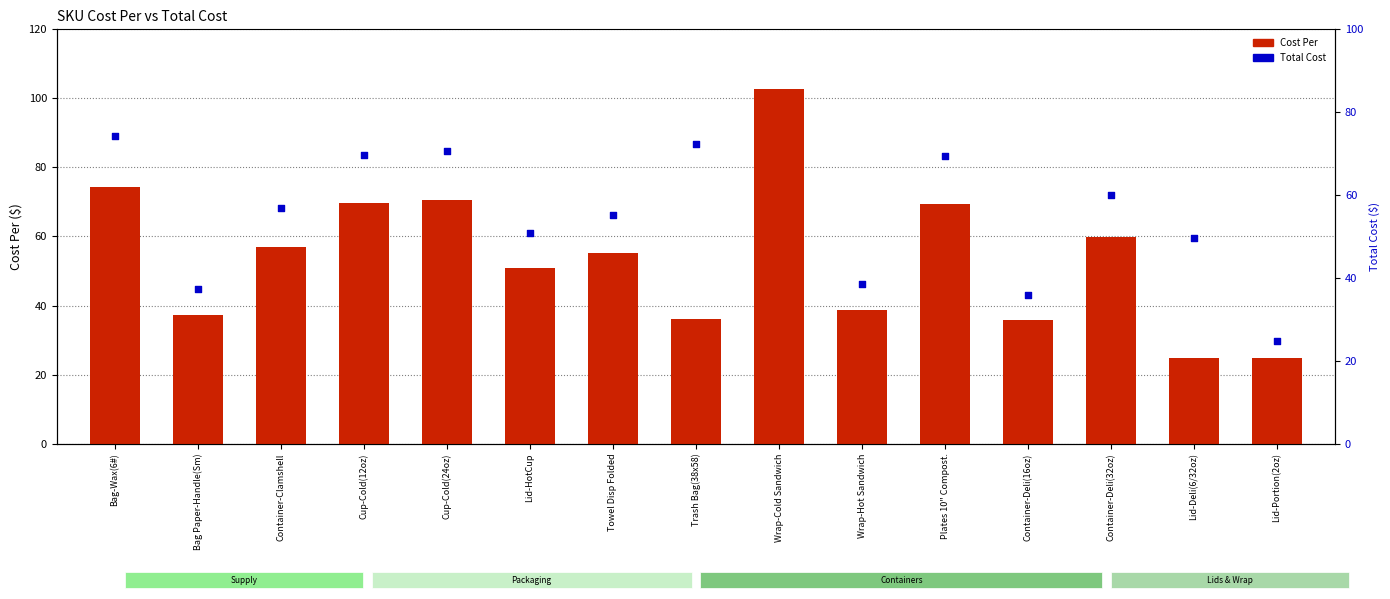

Which series contains the lowest Y value?

Cost Per